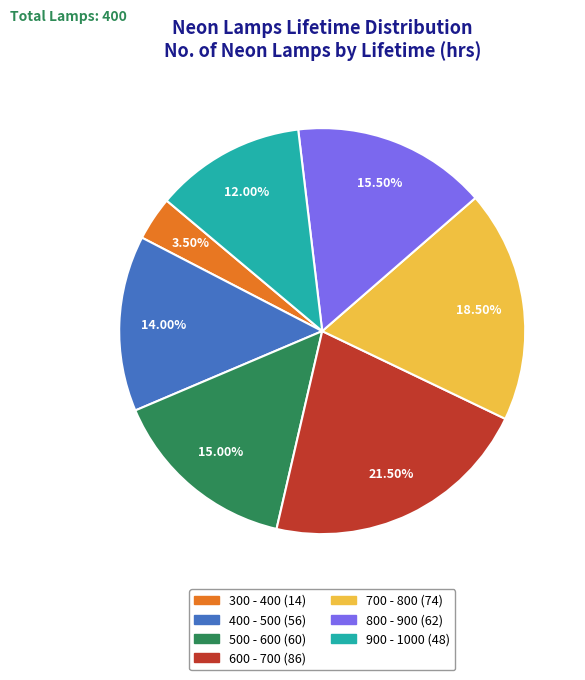

Do 900 - 1000 and 400 - 500 together represent more than half of the pie?

No